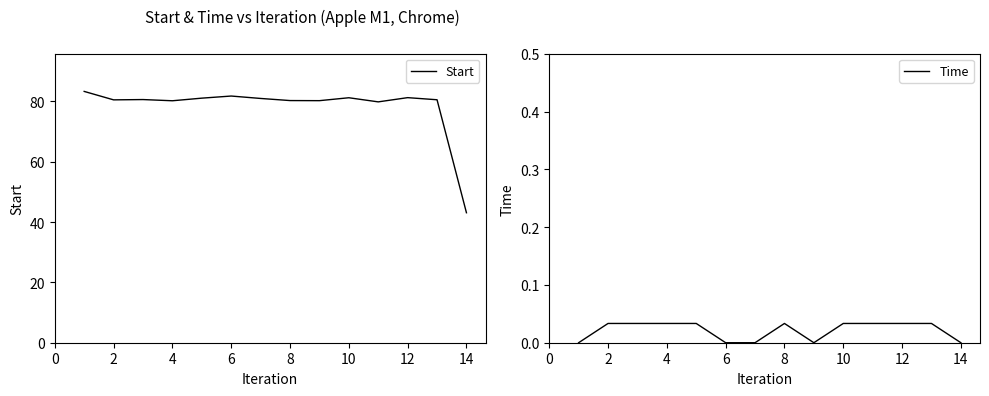

Is it true that Start equals 80.5 at 2?

True